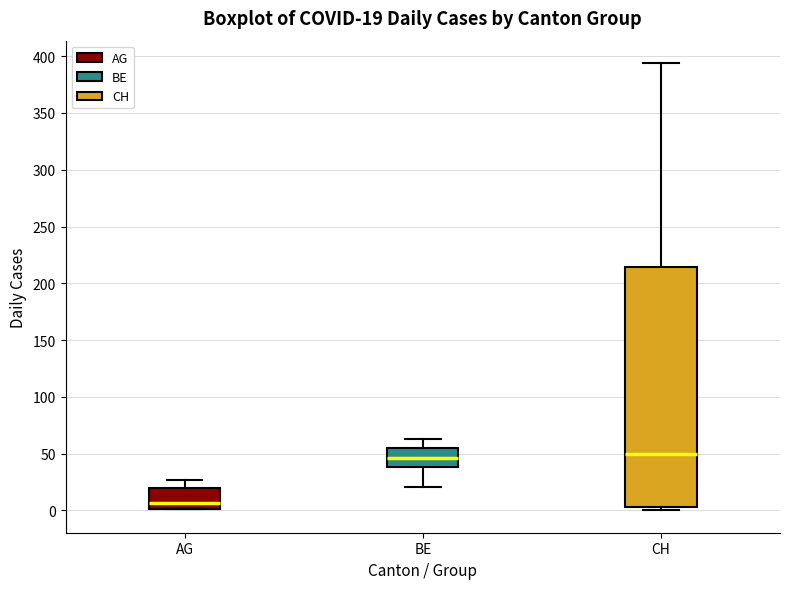

Comparing the boxes themselves (not the whiskers), which one is the tallest?

CH